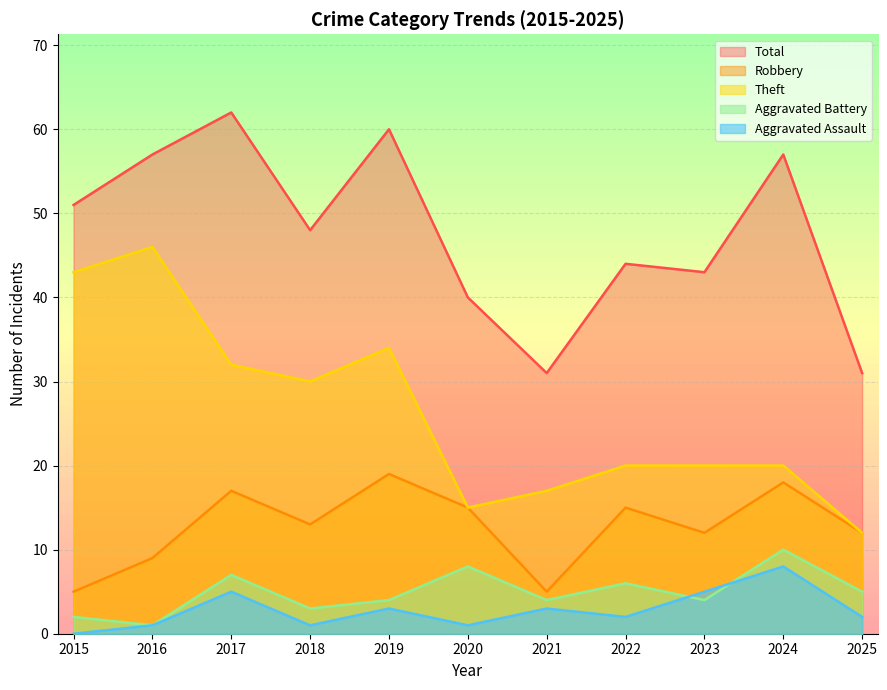

Reading left to right, what are all the values shown in this chart?

Robbery: 2015=5	2016=9	2017=17	2018=13	2019=19	2020=15	2021=5	2022=15	2023=12	2024=18	2025=12
Theft: 2015=43	2016=46	2017=32	2018=30	2019=34	2020=15	2021=17	2022=20	2023=20	2024=20	2025=12
Aggravated Battery: 2015=2	2016=1	2017=7	2018=3	2019=4	2020=8	2021=4	2022=6	2023=4	2024=10	2025=5
Aggravated Assault: 2015=0	2016=1	2017=5	2018=1	2019=3	2020=1	2021=3	2022=2	2023=5	2024=8	2025=2
Total: 2015=51	2016=57	2017=62	2018=48	2019=60	2020=40	2021=31	2022=44	2023=43	2024=57	2025=31